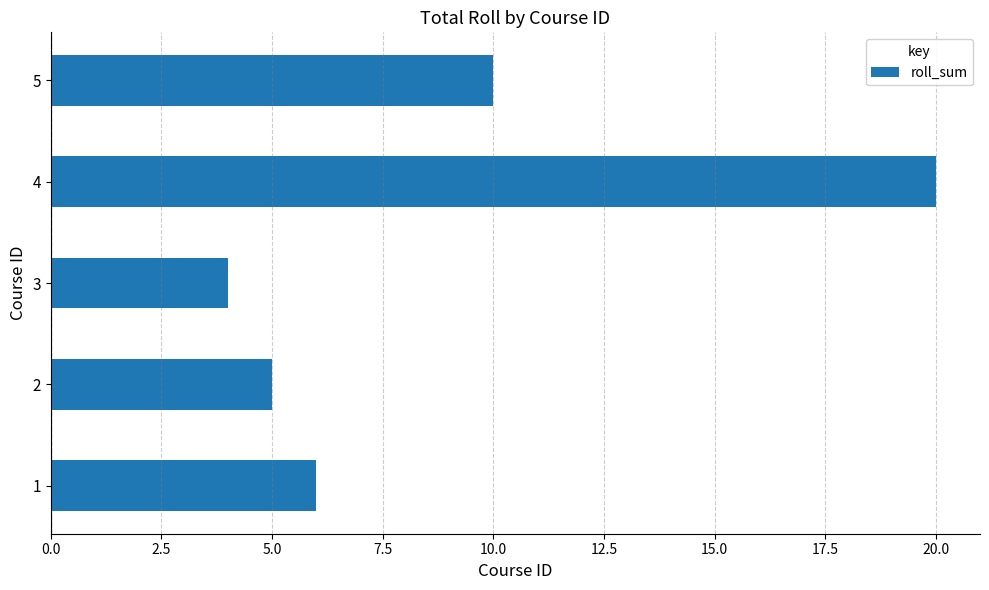

Are the bars horizontal?

Yes